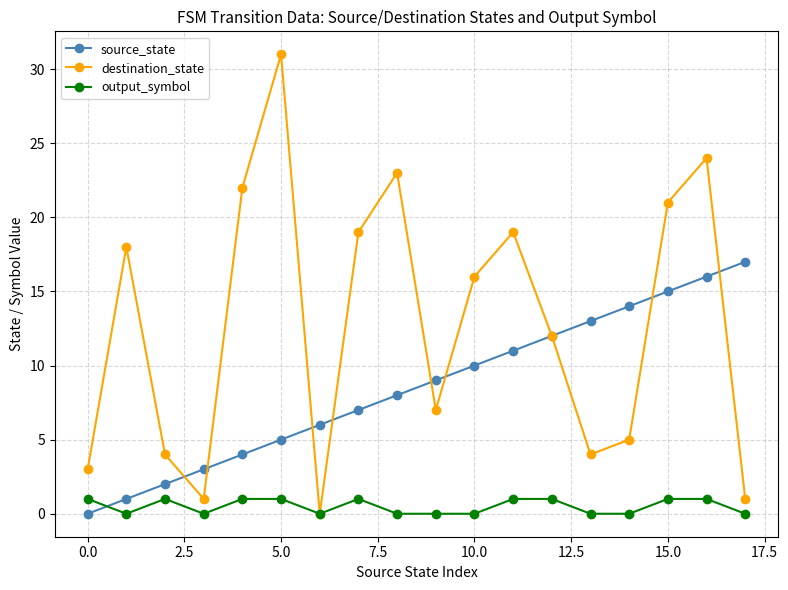

List the series in order of their overall mean, lowest first.

output_symbol, source_state, destination_state